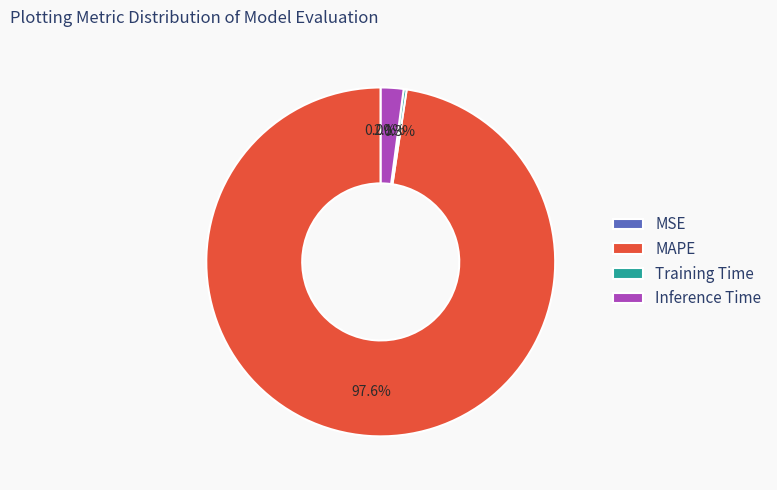

What percentage is NOT represented by Inference Time?

97.9%